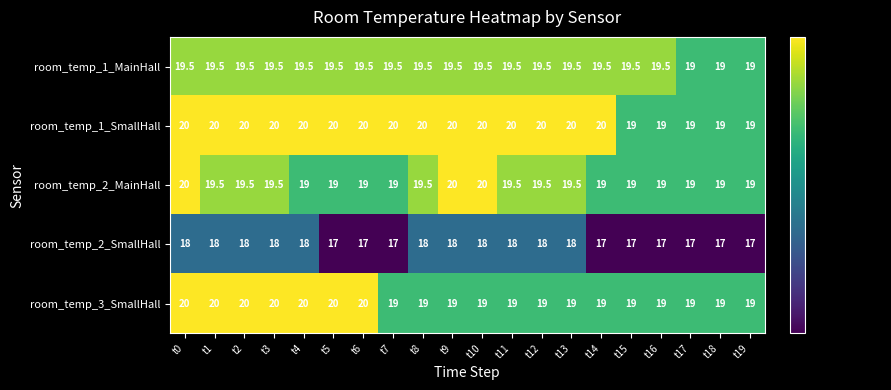

What is the minimum value for room_temp_1_SmallHall?

19.0